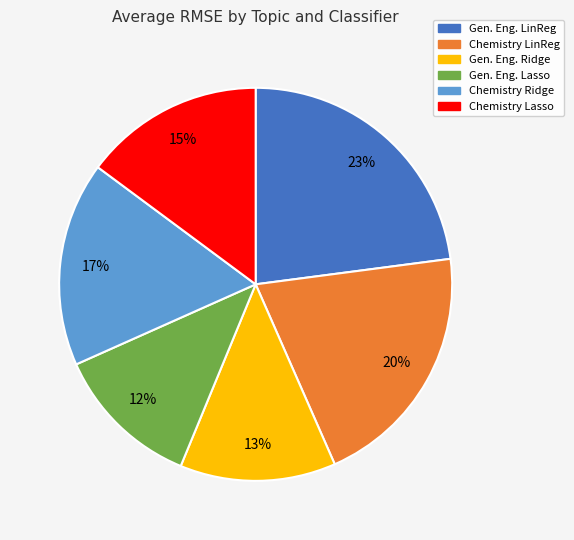

Is there any slice that represents more than half of the pie?

No